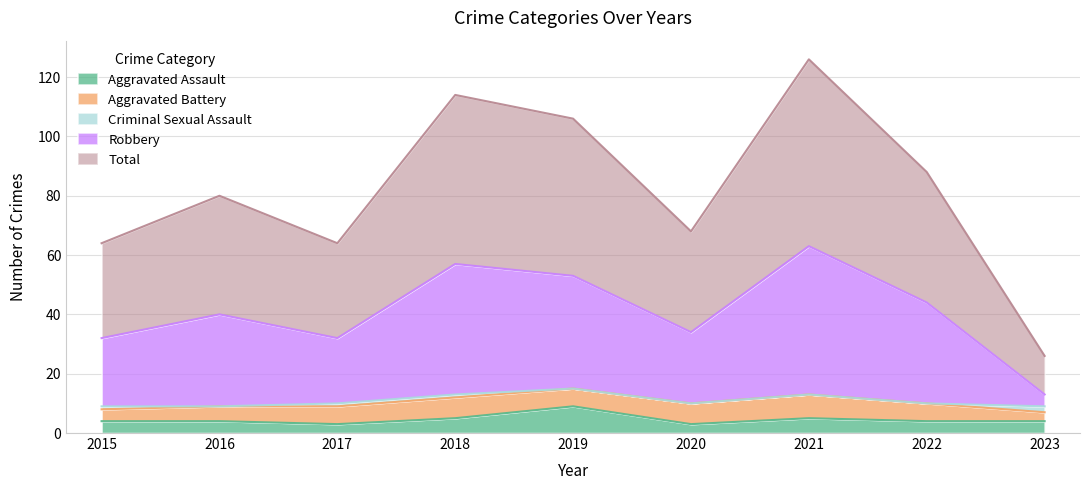

What is the lowest value of the Aggravated Assault series?

3